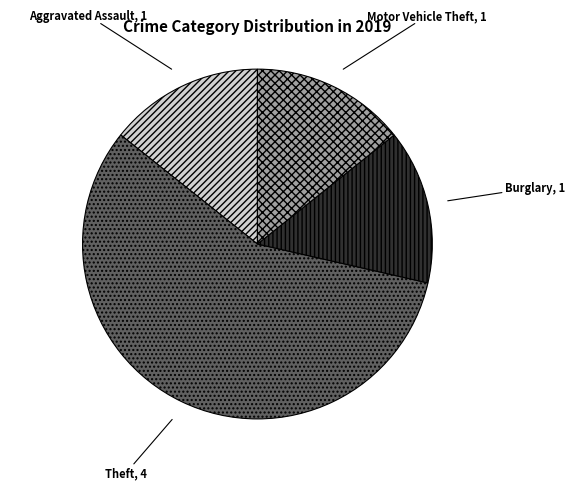

True or false: Aggravated Assault accounts for 1% of the total.

False